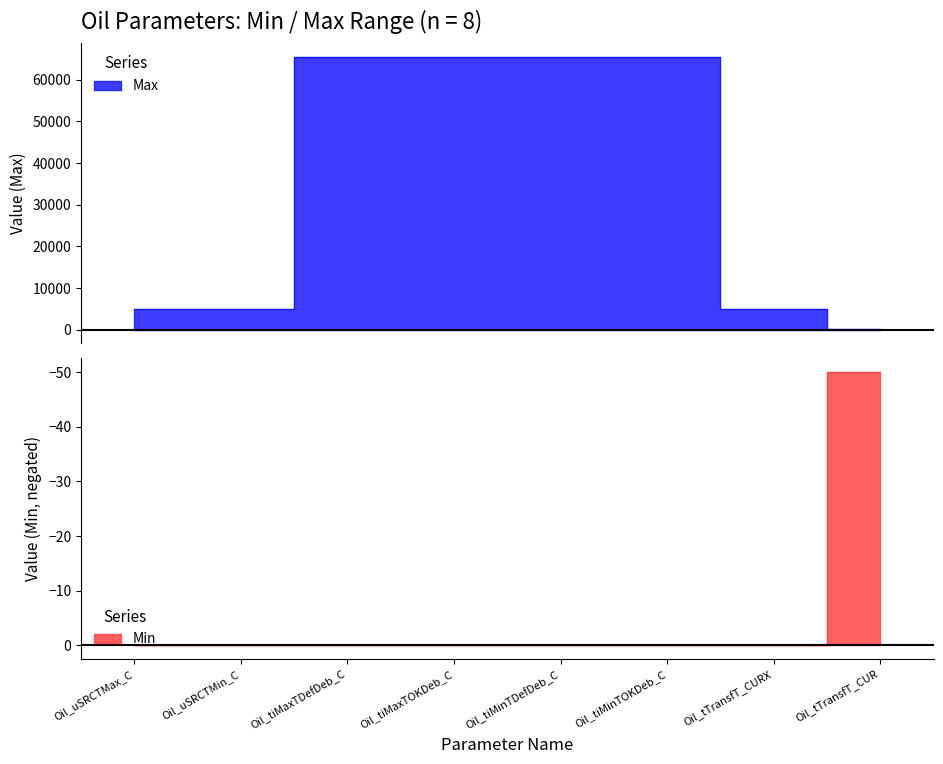

List the labels in order of value, largest first.

Oil_tiMaxTDefDeb_C, Oil_tiMaxTOKDeb_C, Oil_tiMinTDefDeb_C, Oil_tiMinTOKDeb_C, Oil_uSRCTMax_C, Oil_uSRCTMin_C, Oil_tTransfT_CURX, Oil_tTransfT_CUR